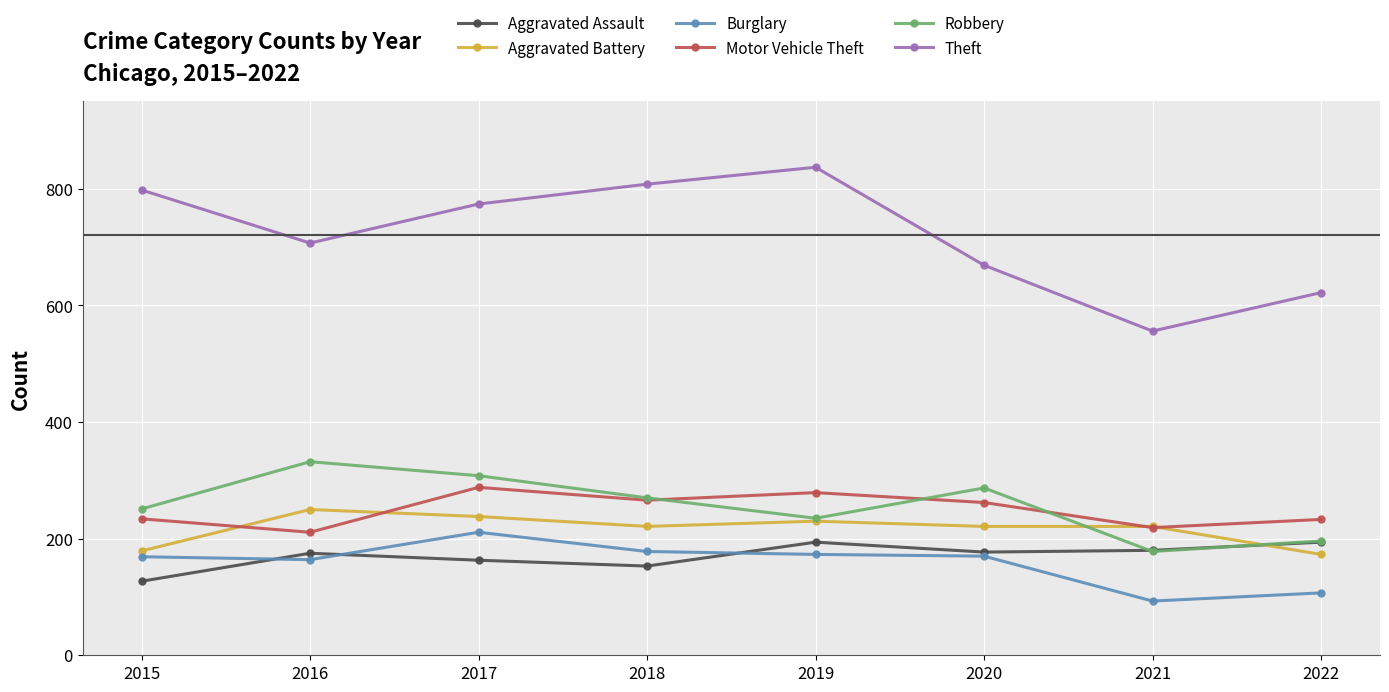

What is the difference between the Theft values at 2017 and 2020?

105